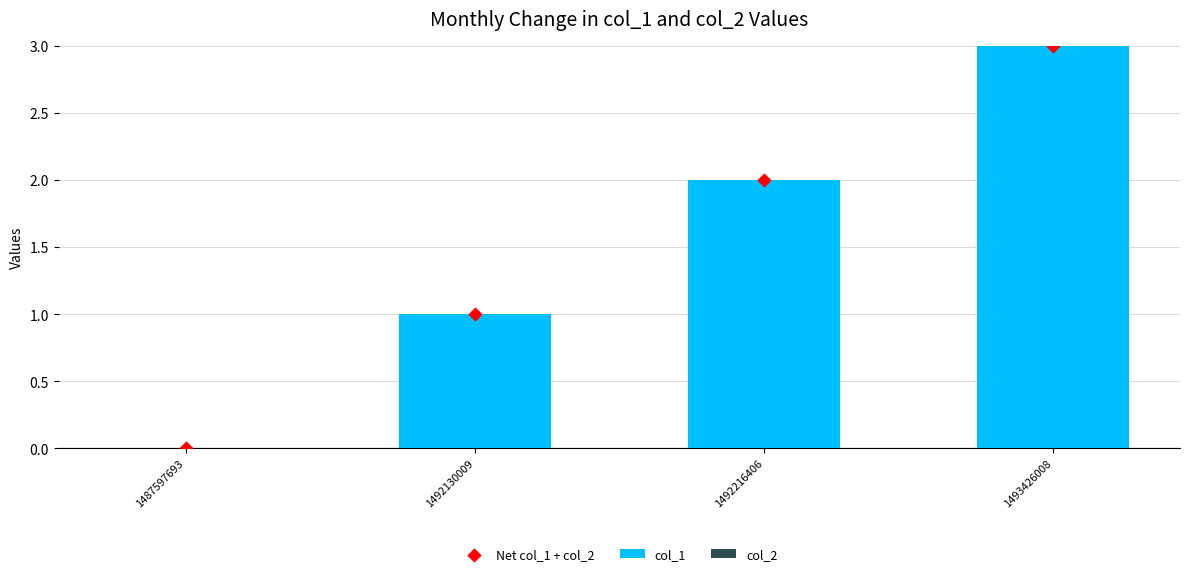

Which series has the largest total across all categories?

col_1